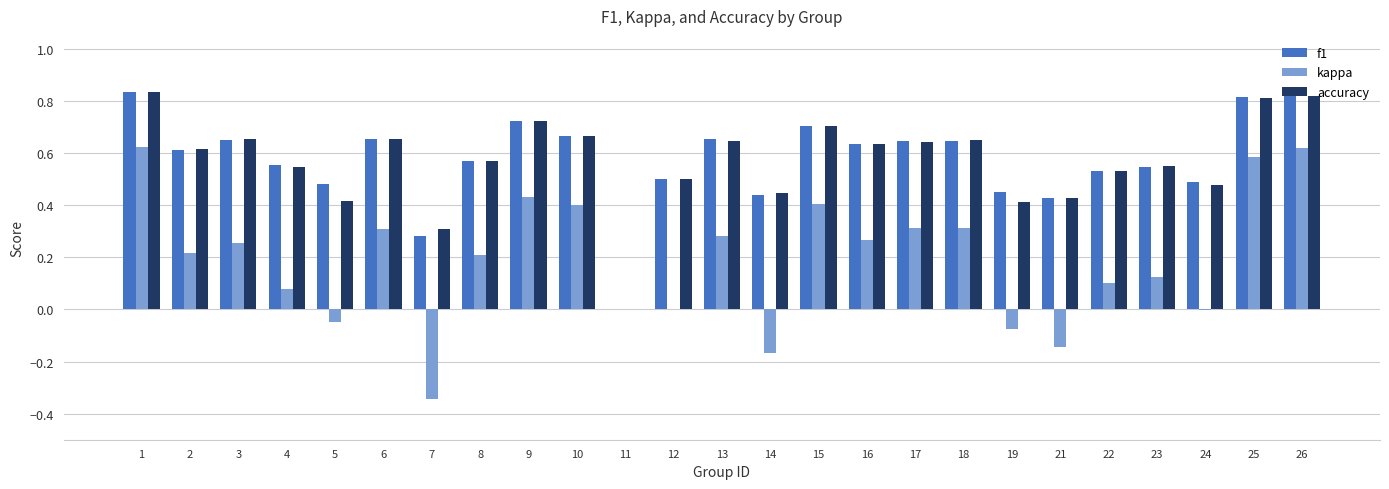

What is the sum of all kappa values?

4.8